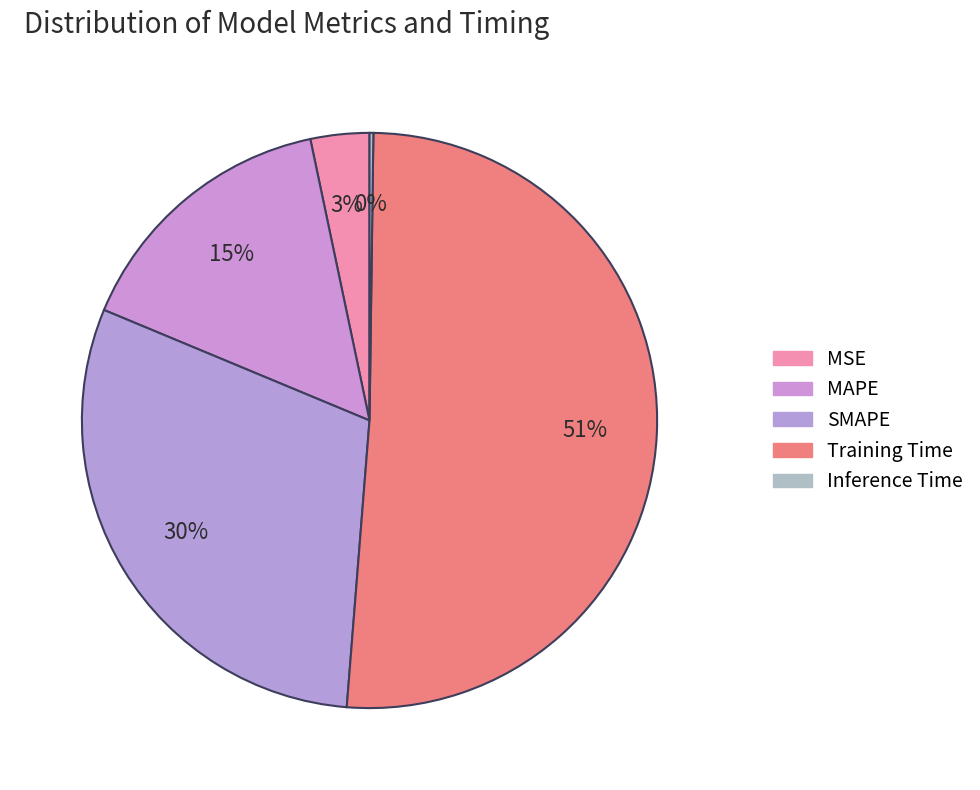

Which category accounts for the majority?

Training Time